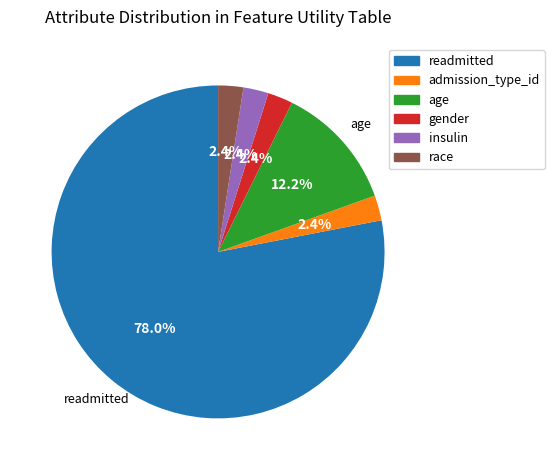

Combined, what portion of the pie is race and age?

14.6%